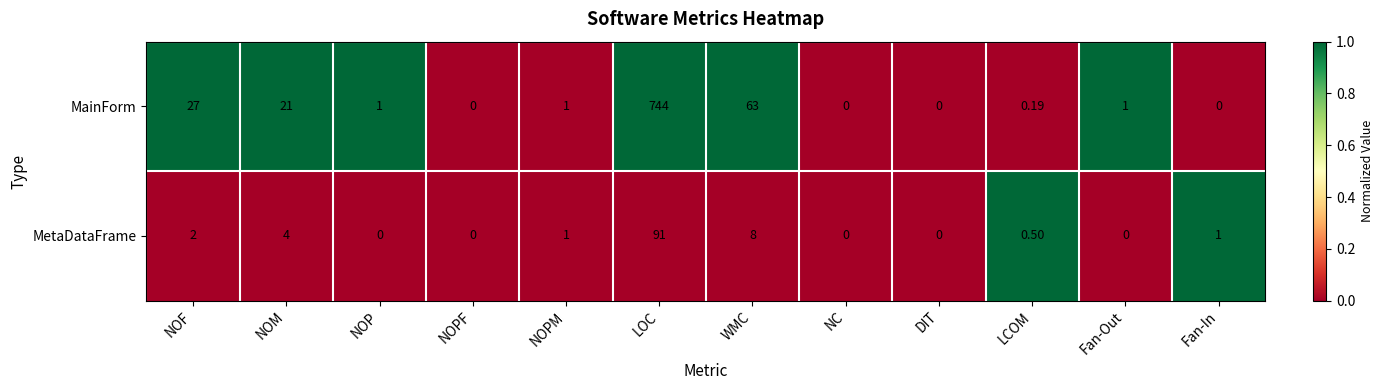

List the series in order of their peak value, lowest first.

MetaDataFrame, MainForm